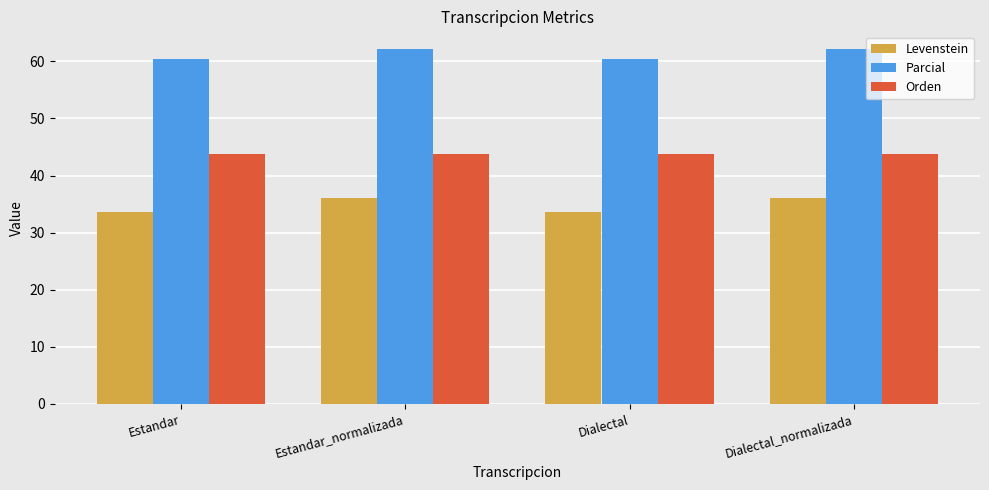

Reading left to right, transcribe all the data shown in this chart.

Levenstein: Estandar=33.7	Estandar_normalizada=36.1	Dialectal=33.7	Dialectal_normalizada=36.1
Parcial: Estandar=60.3	Estandar_normalizada=62.1	Dialectal=60.3	Dialectal_normalizada=62.1
Orden: Estandar=43.9	Estandar_normalizada=43.9	Dialectal=43.9	Dialectal_normalizada=43.9